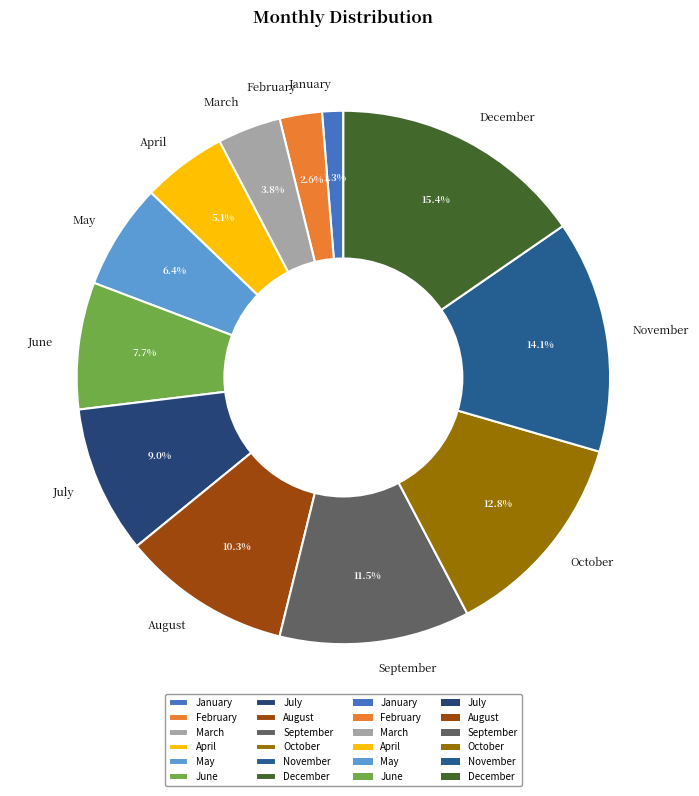

What portion of the pie excludes November?

85.9%